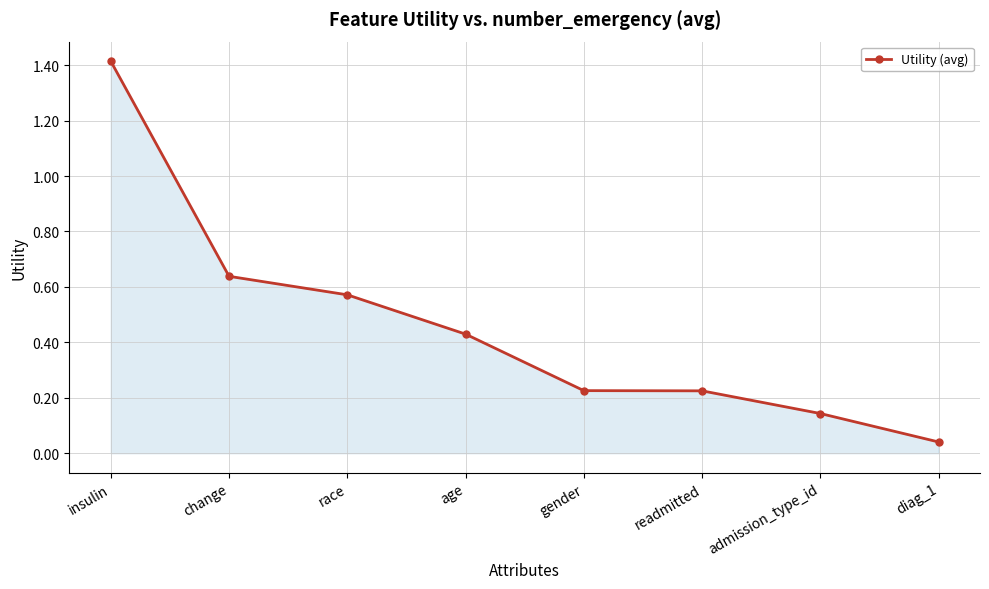

Which category has the lowest value across all series?

diag_1